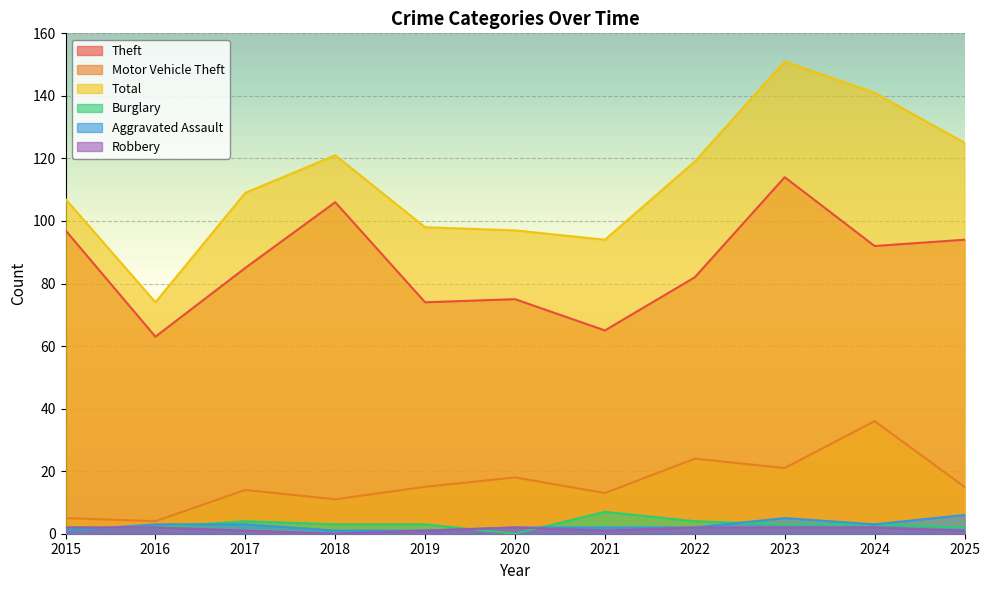

What is the value of the Theft point at the 7th from the left?

65